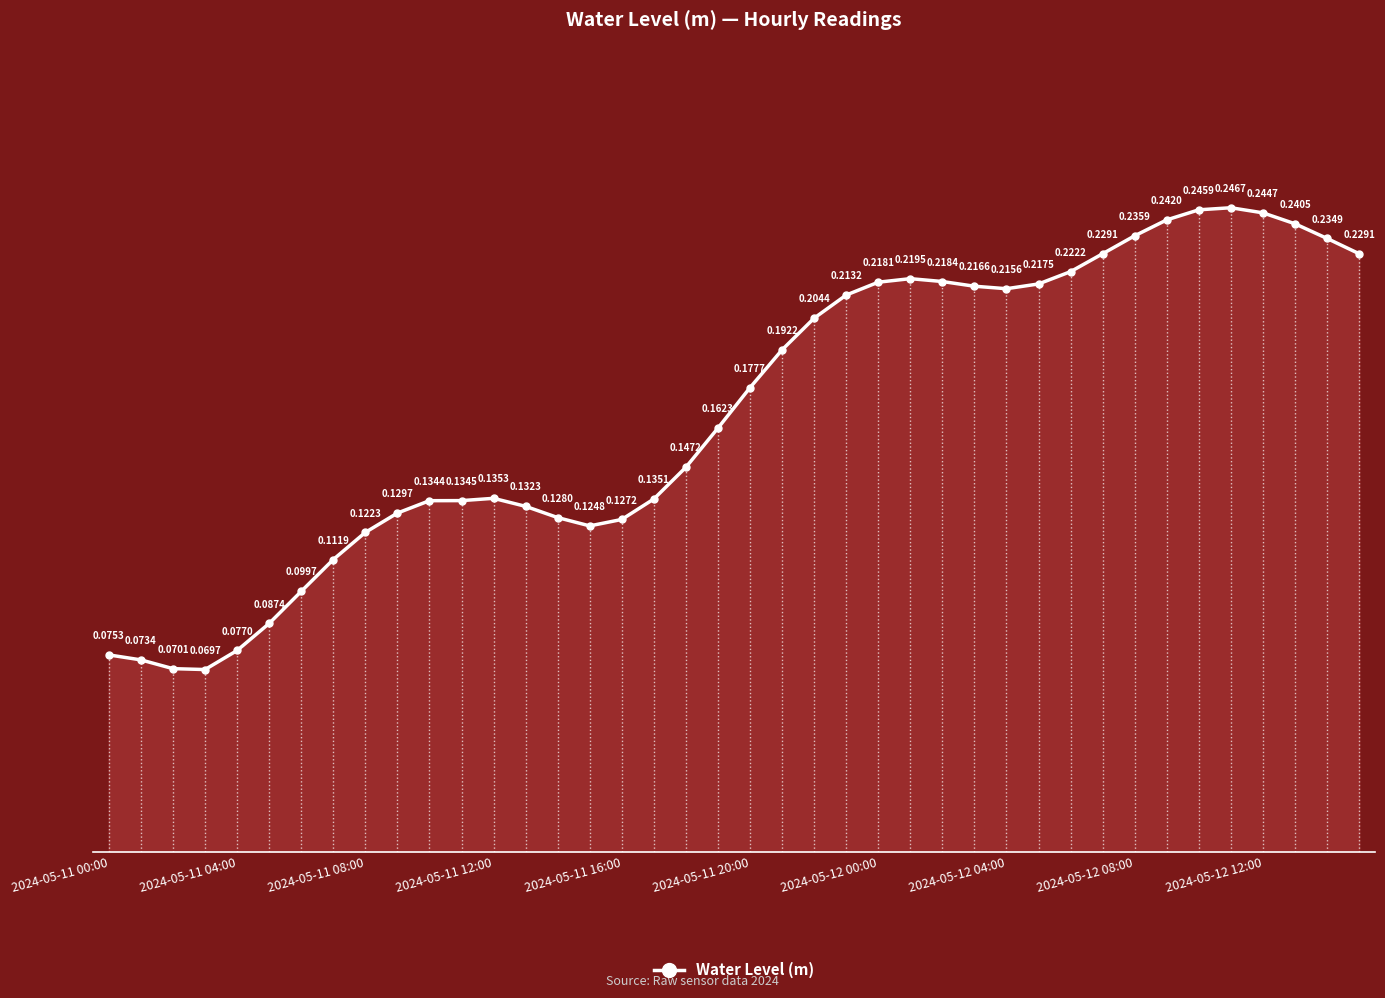

How many interior local peaks (higher than both neighbors) does the data have?

3